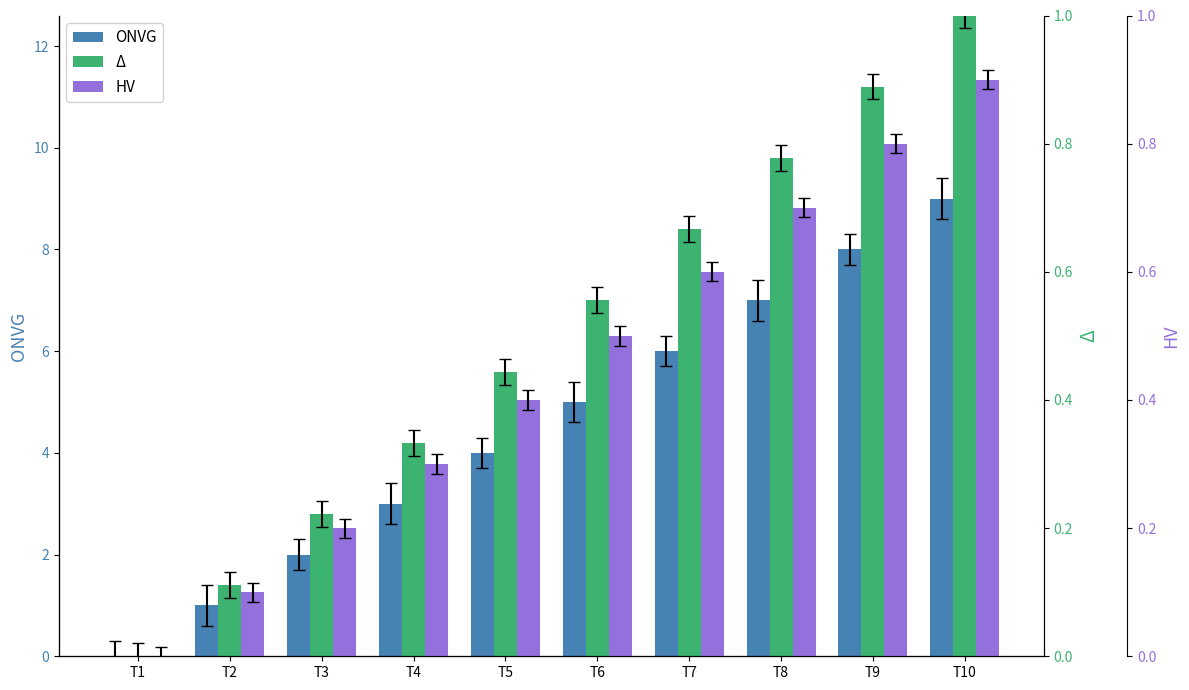

How many ONVG values are between 2 and 7?

6